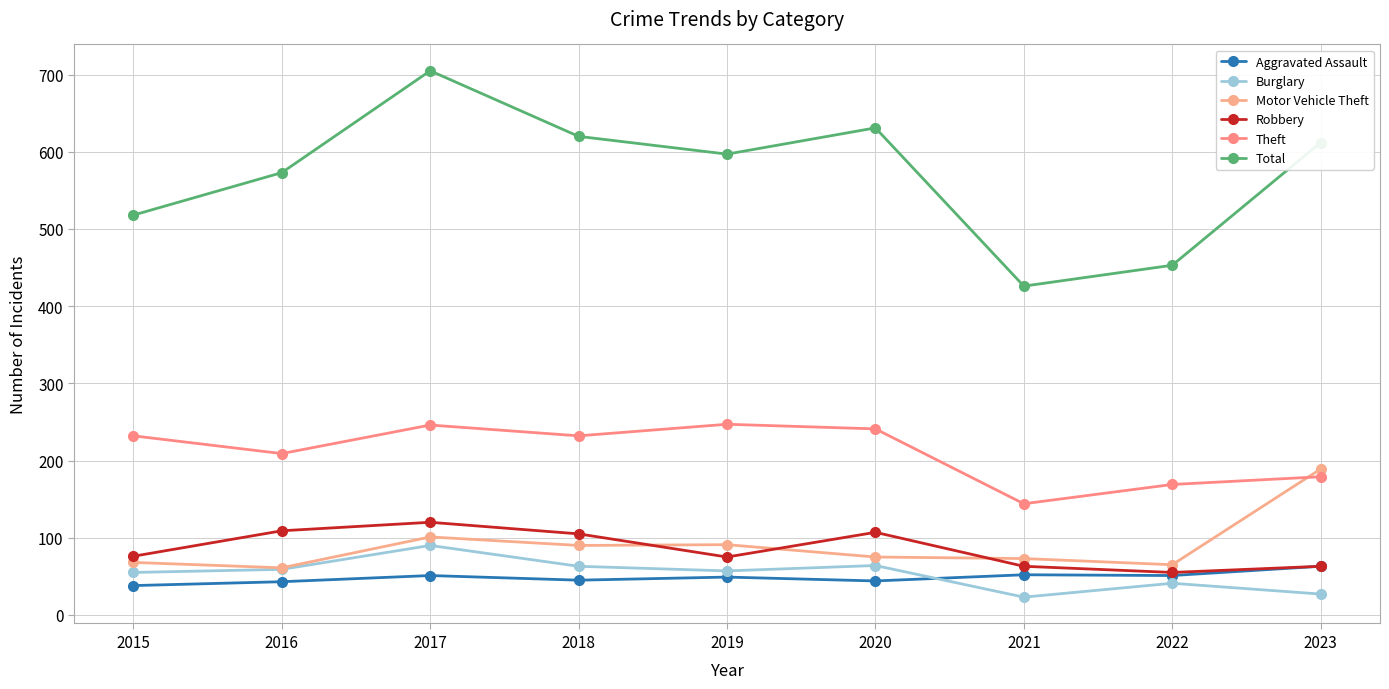

Is it true that Robbery equals 120 at 2017?

True